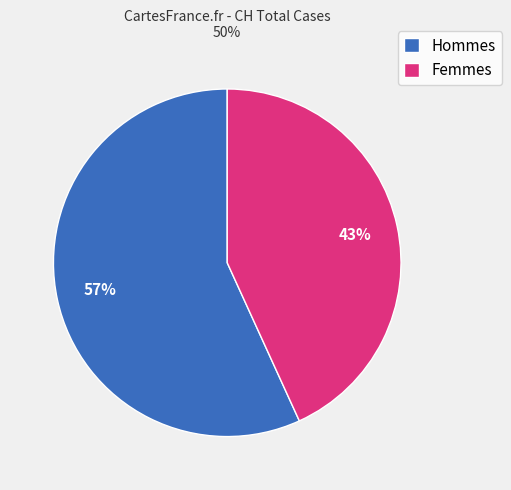

Rank the categories by value from lowest to highest.

Femmes, Hommes